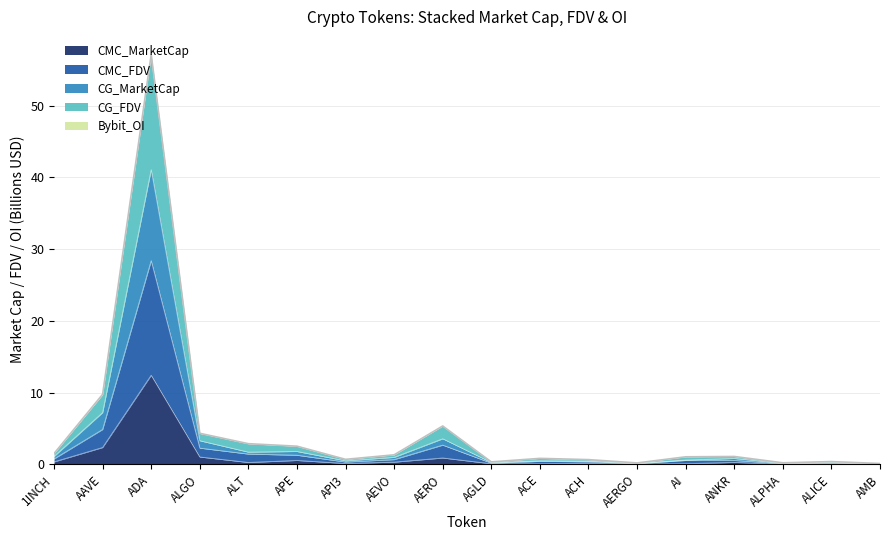

What is the label of the 4th point from the left?

ALGO